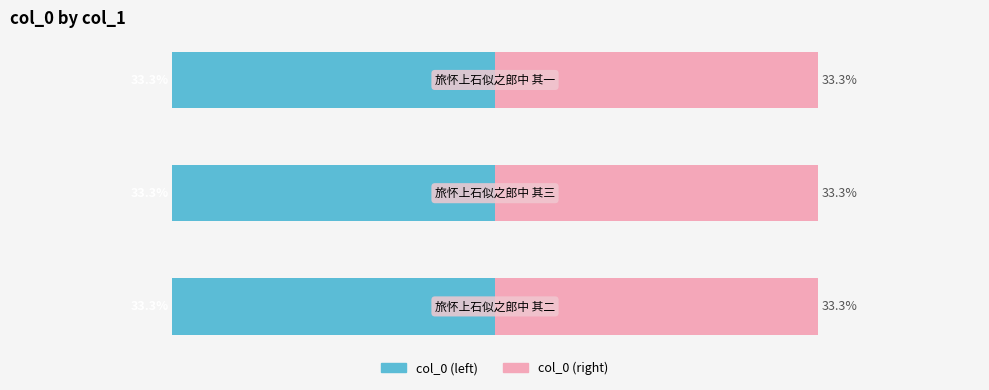

Reading right to left, list all the values displayed in this chart.

col_0 (left): −20=-33.3	−40=-33.3	−60=-33.3
col_0 (right): −20=33.3	−40=33.3	−60=33.3